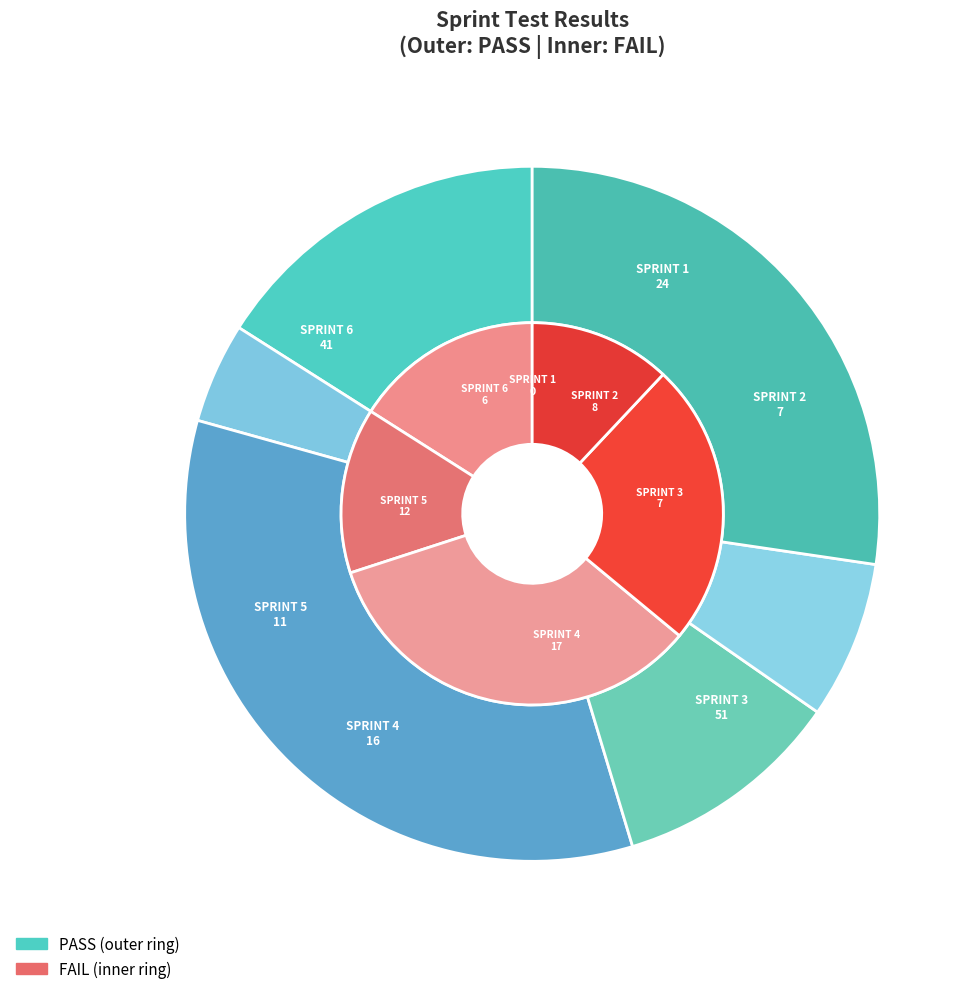

Is there a majority slice in this chart?

No